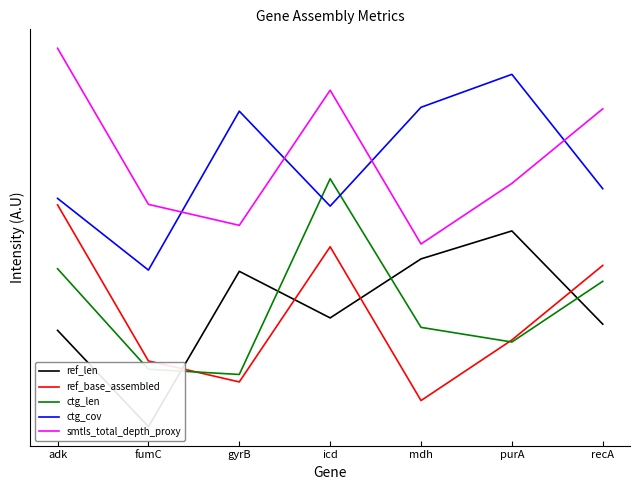

How many distinct data groups are displayed?

5